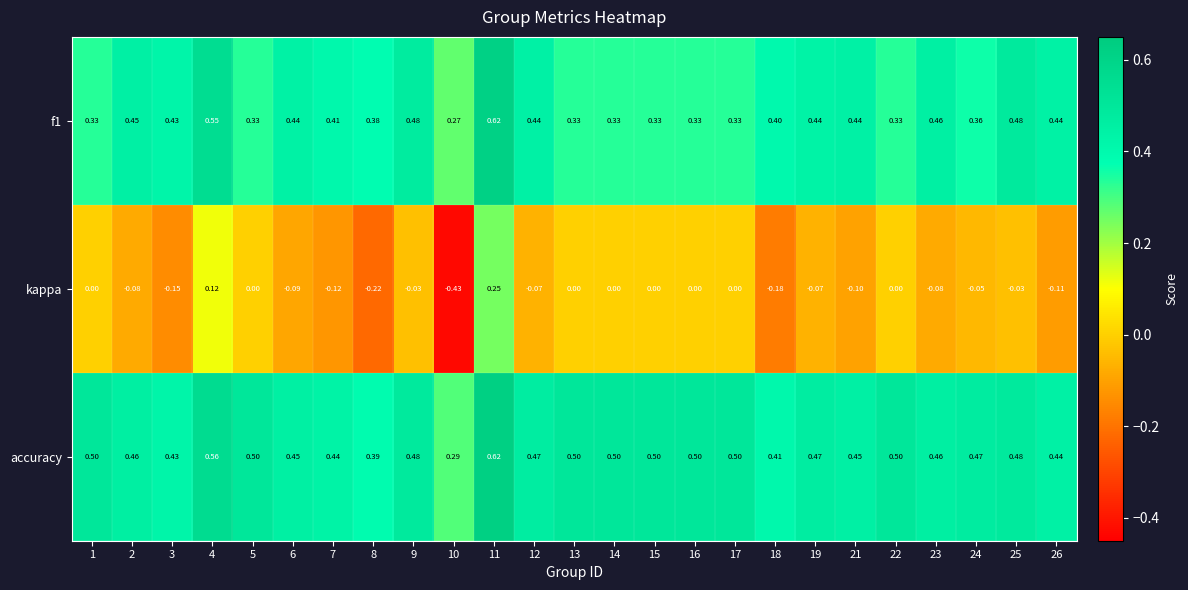

Which series changed the most between 10 and 22?

kappa